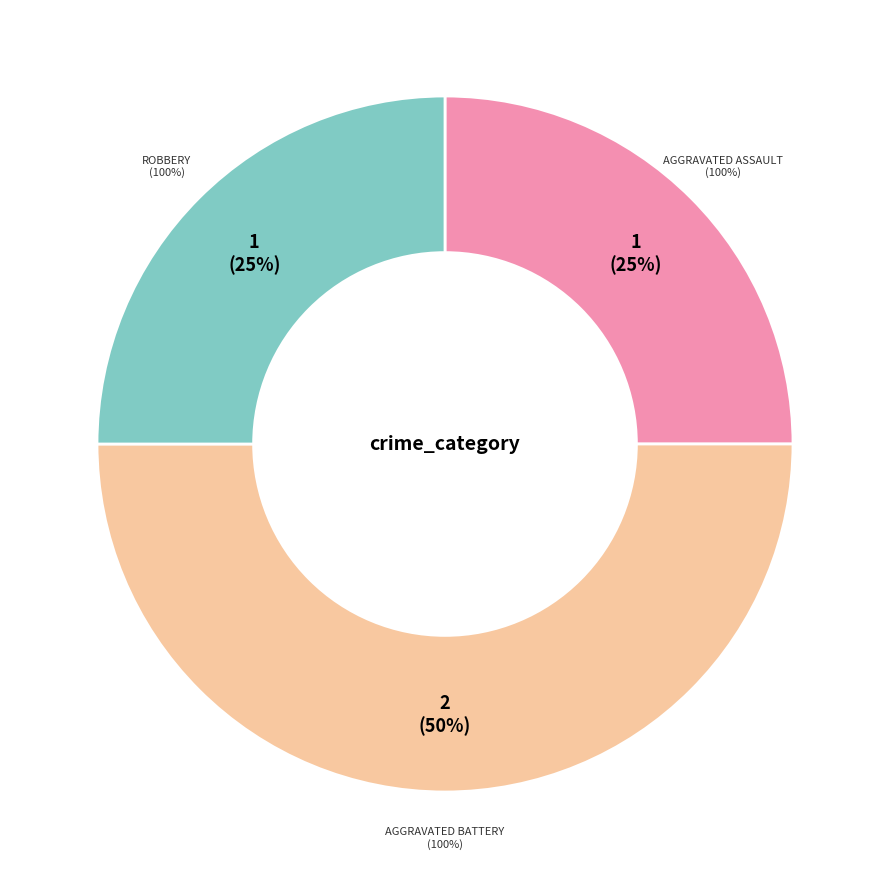

What is the ratio of the value at Robbery to the value at Aggravated Assault?

1.0